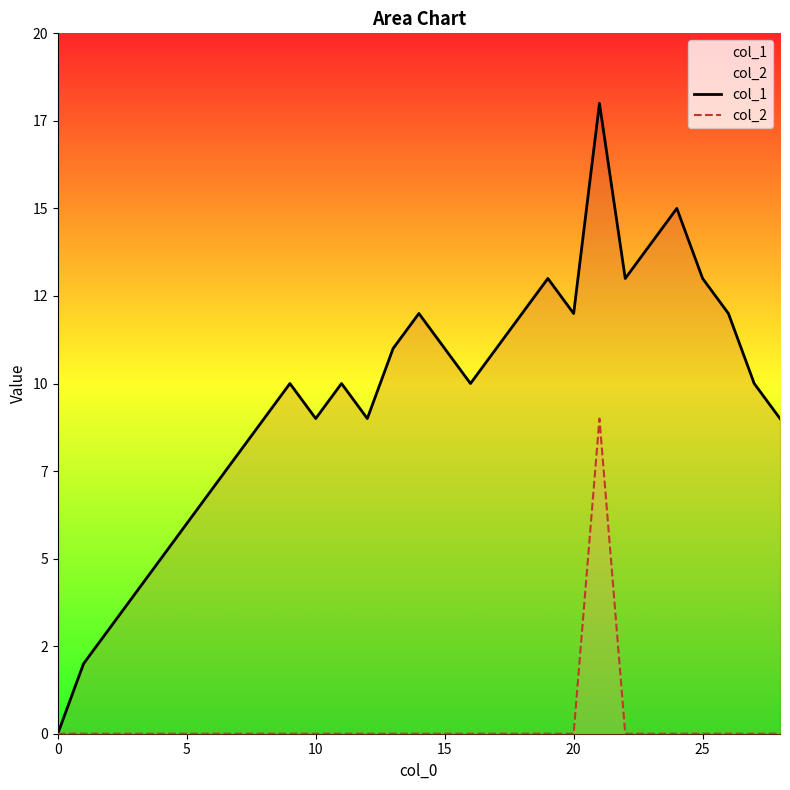

True or false: col_2 has more than 2 interior local peaks.

False